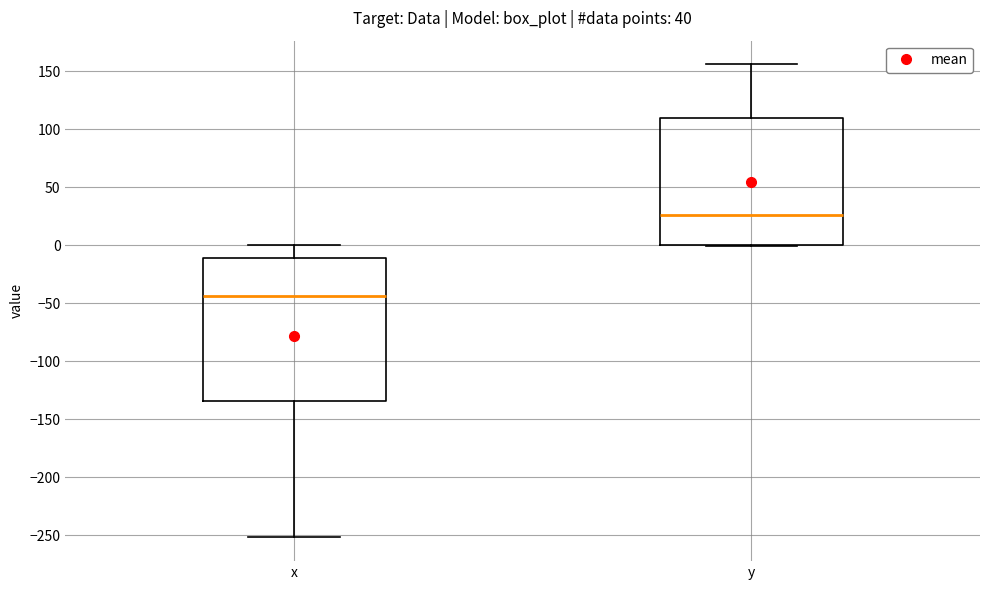

Reading left to right, read every box against the y-axis: the position of its median line, the range the box covers, and the ends of its whiskers. The values are not printed on the chart, so give them approximately, as read against the axis.

x: median -45, box -135 to -10, whiskers -250 to 0
y: median 25, box 0 to 110, whiskers 0 to 155